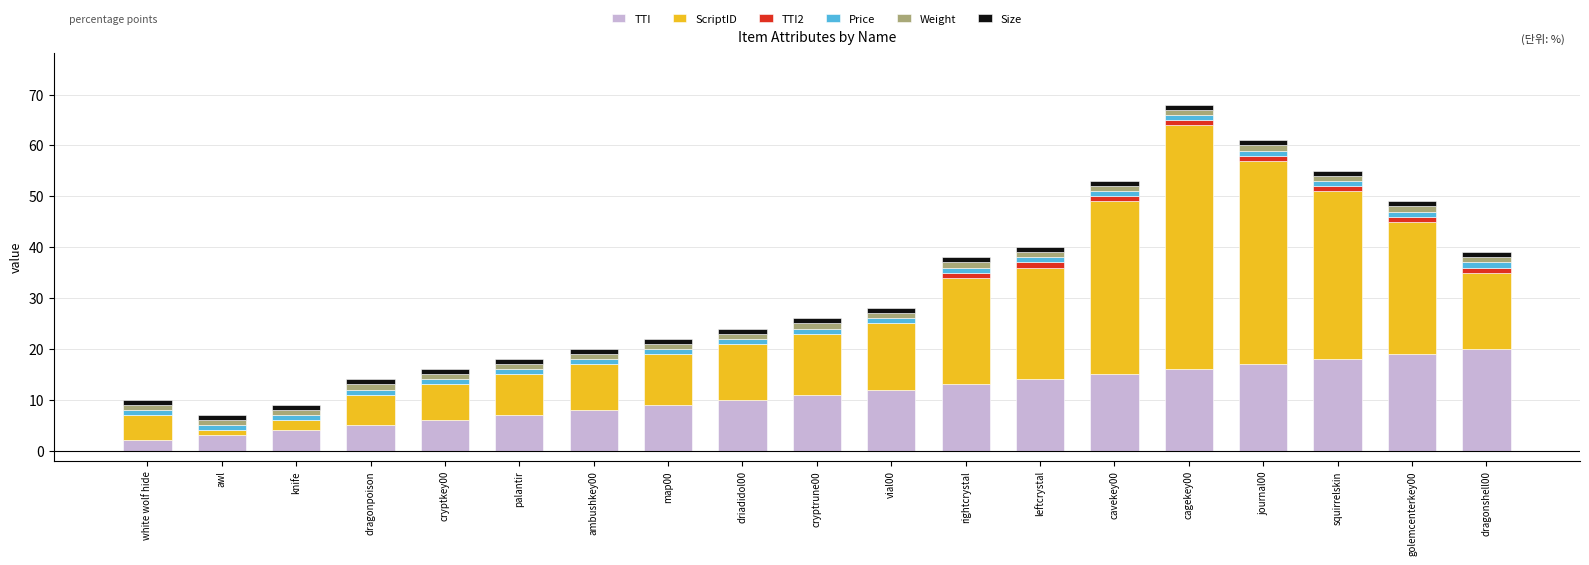

True or false: TTI has a value of 4 at squirrelskin.

False